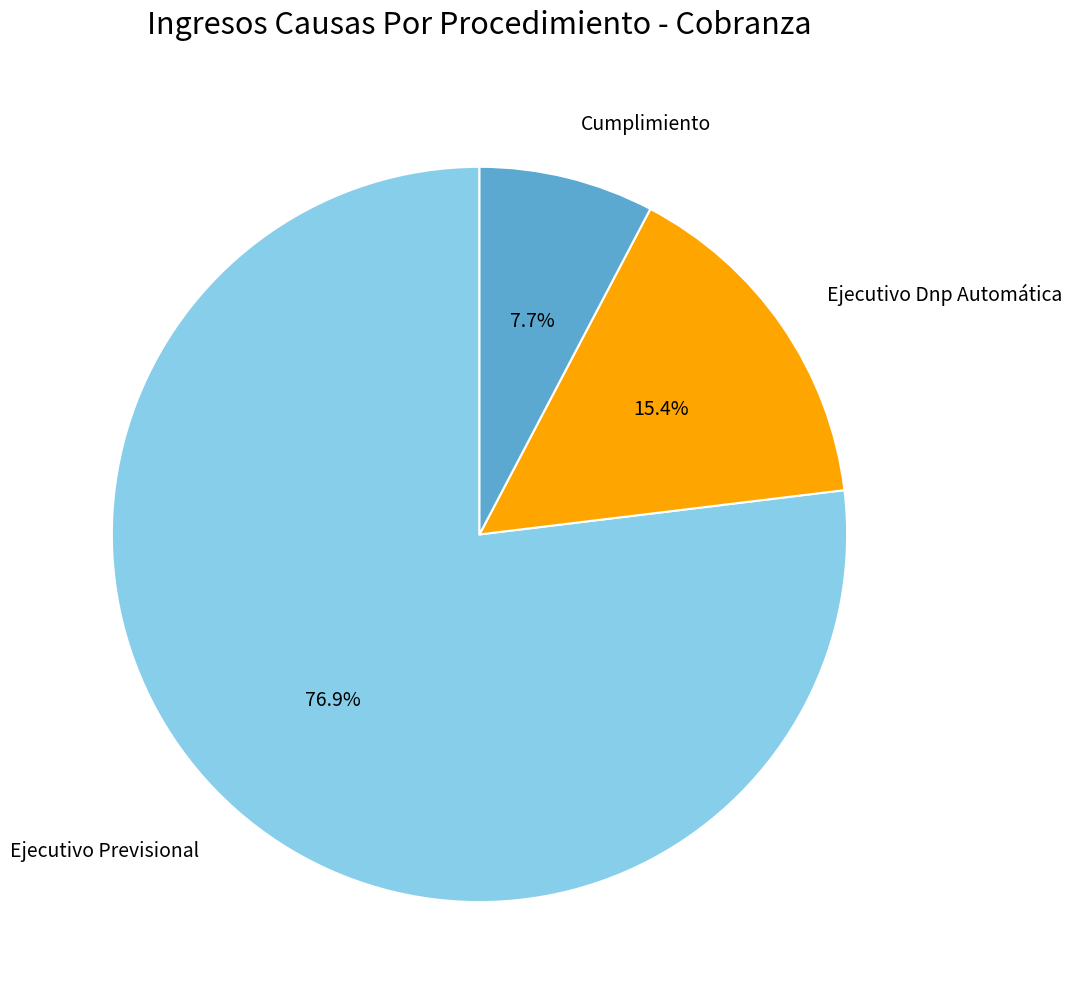

The Ejecutivo Previsional slice represents 68% of the pie. True or false?

False